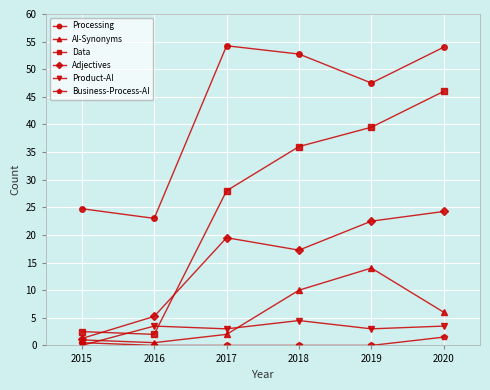

What is the difference between the Product-AI values at 2015 and 2017?

3.0